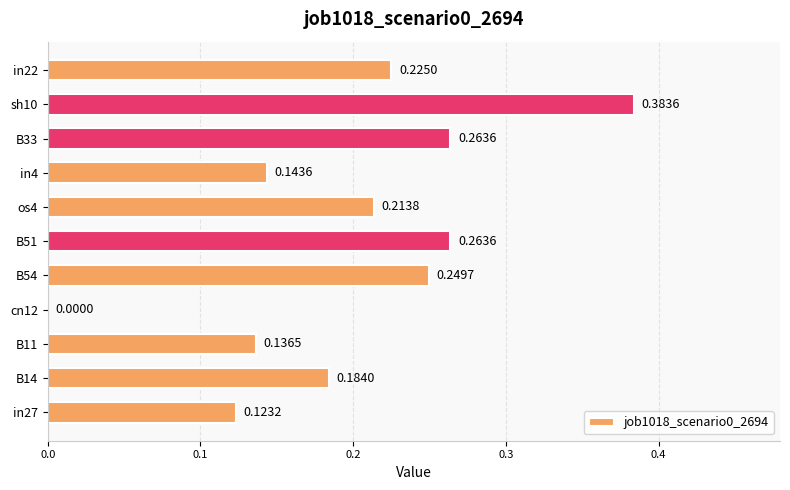

Are the bars horizontal?

Yes